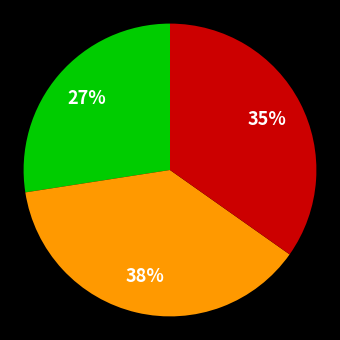

Does any single category account for the majority?

No